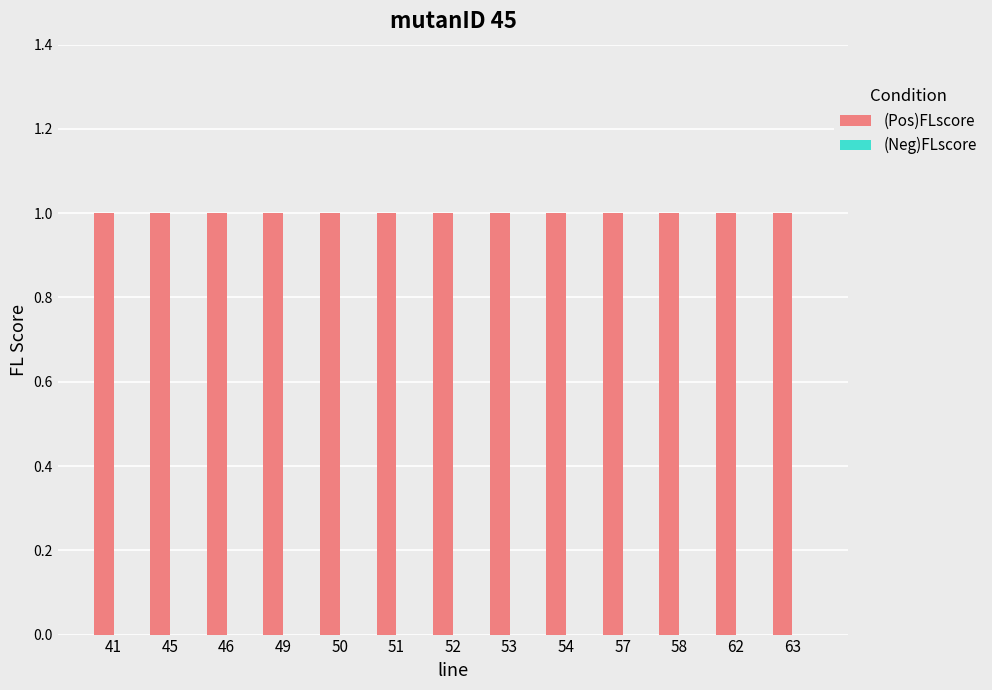

Reading right to left, extract all data points from this chart.

(Pos)FLscore: 63=1	62=1	58=1	57=1	54=1	53=1	52=1	51=1	50=1	49=1	46=1	45=1	41=1
(Neg)FLscore: 63=0	62=0	58=0	57=0	54=0	53=0	52=0	51=0	50=0	49=0	46=0	45=0	41=0